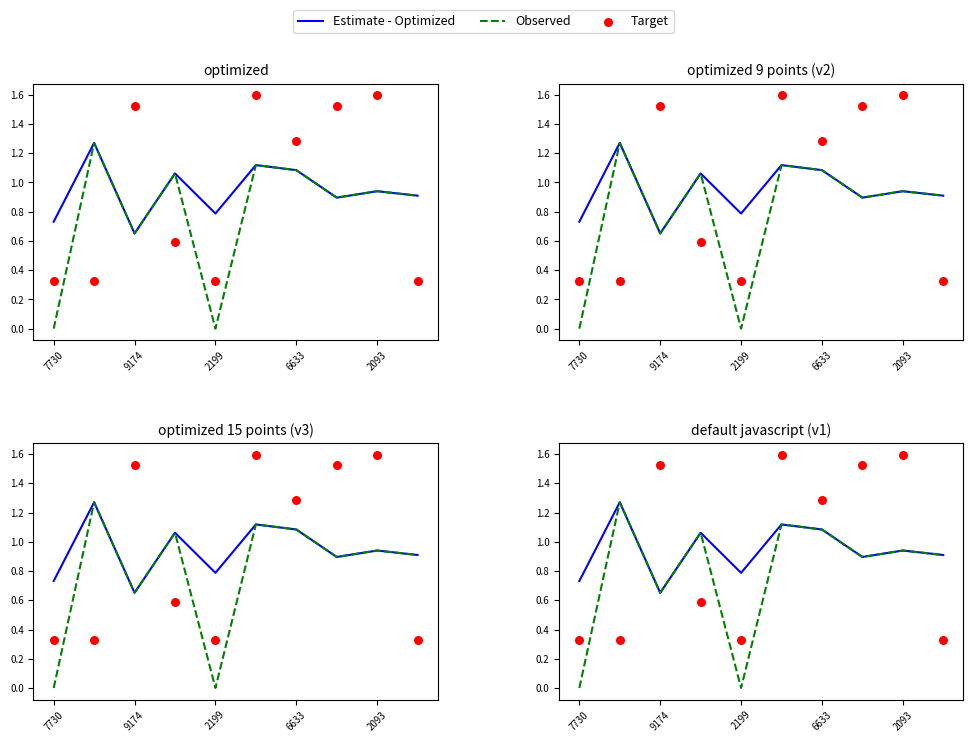

Which series has the largest total across all categories?

Estimate - Optimized